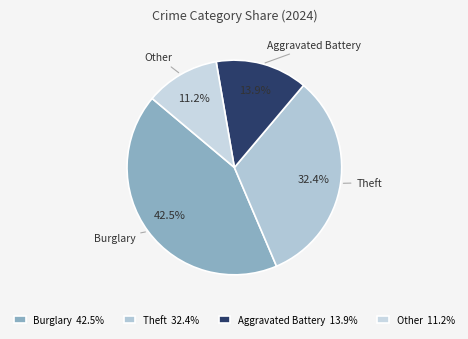

Count the number of slices in the pie.

4